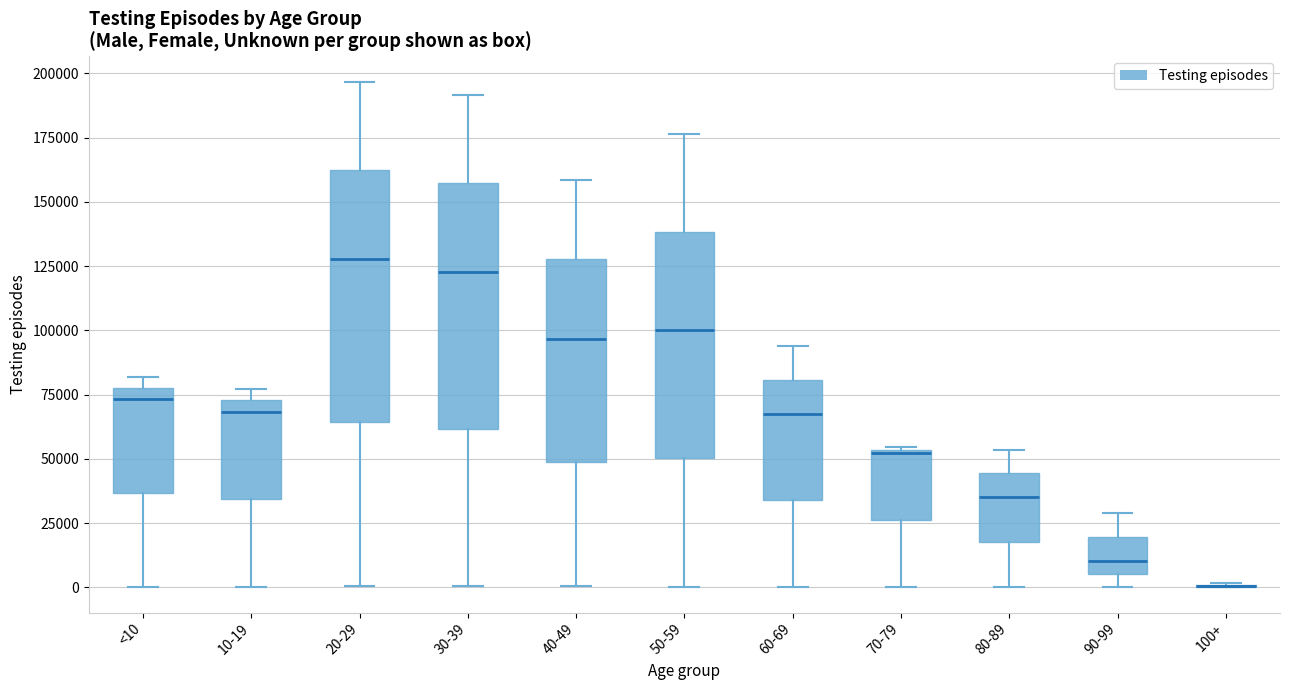

Reading left to right, transcribe this box plot: for each box, give where its median line is, the range the box spans, and where its two whiskers end, as read against the y-axis. The values are not printed on the chart, so give them approximately, as read against the axis.

<10: median 75000 (just below the box's upper edge), box 35000 to 75000, whiskers 0 to 80000
10-19: median 70000, box 35000 to 75000, whiskers 0 to 75000 (just above the box's upper edge)
20-29: median 130000, box 65000 to 160000, whiskers 0 to 195000
30-39: median 125000, box 60000 to 155000, whiskers 0 to 190000
40-49: median 95000, box 50000 to 130000, whiskers 0 to 160000
50-59: median 100000, box 50000 to 140000, whiskers 0 to 175000
60-69: median 65000, box 35000 to 80000, whiskers 0 to 95000
70-79: median 50000, box 25000 to 55000, whiskers 0 to 55000
80-89: median 35000, box 20000 to 45000, whiskers 0 to 55000
90-99: median 10000, box 5000 to 20000, whiskers 0 to 30000
100+: box collapsed to a line at 0, whiskers 0 to 0